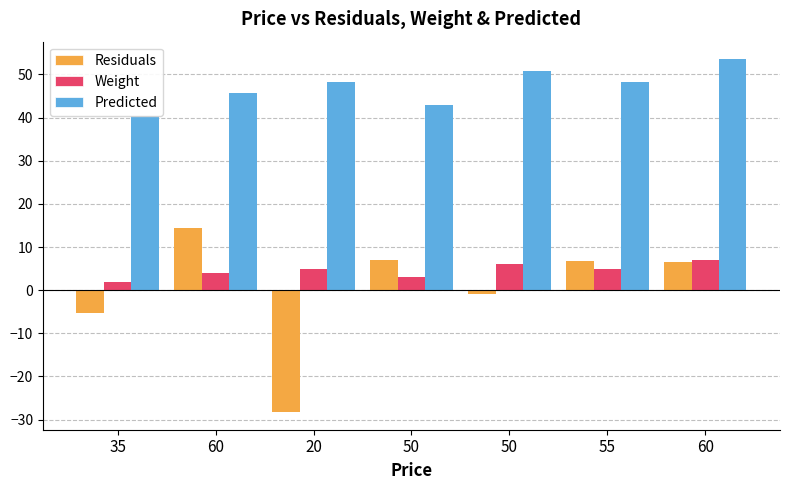

What are all the series names shown in the legend?

Residuals, Weight, Predicted